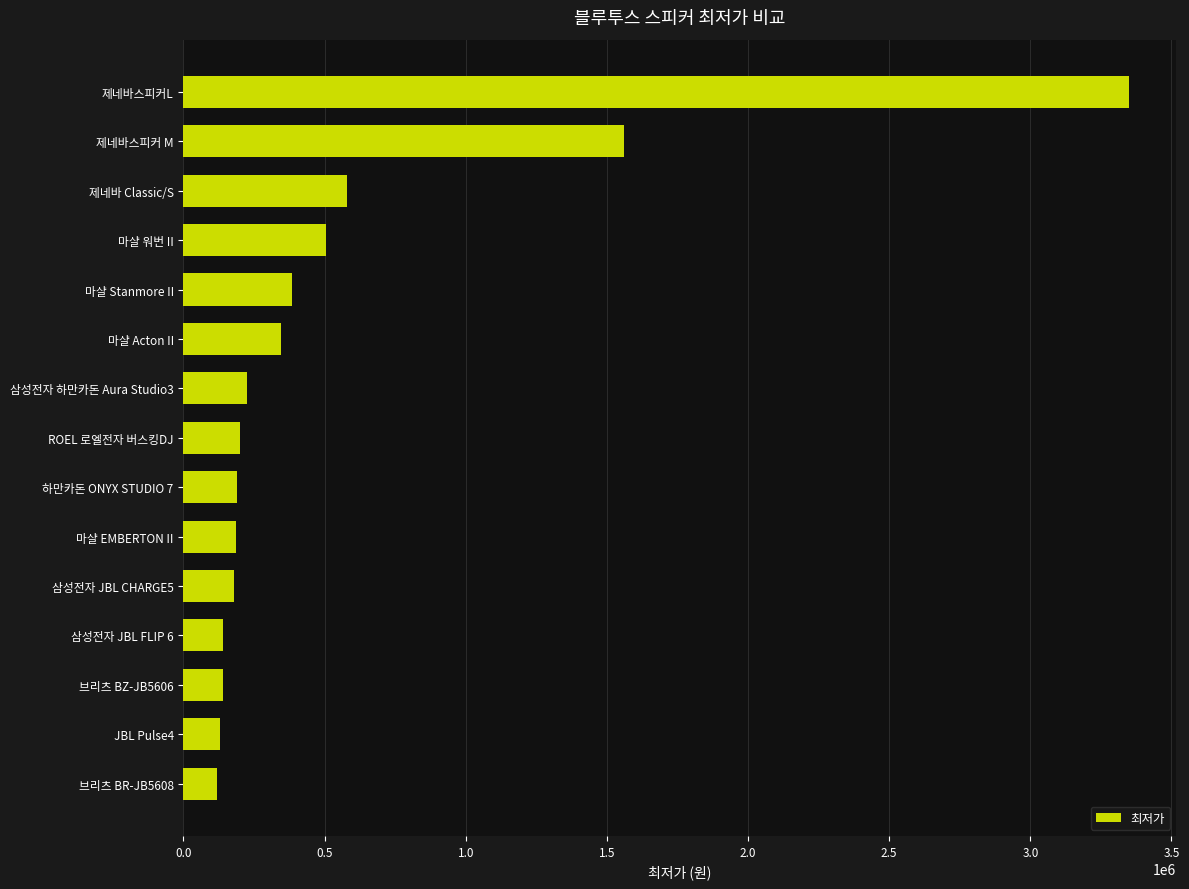

Are the bars horizontal?

Yes